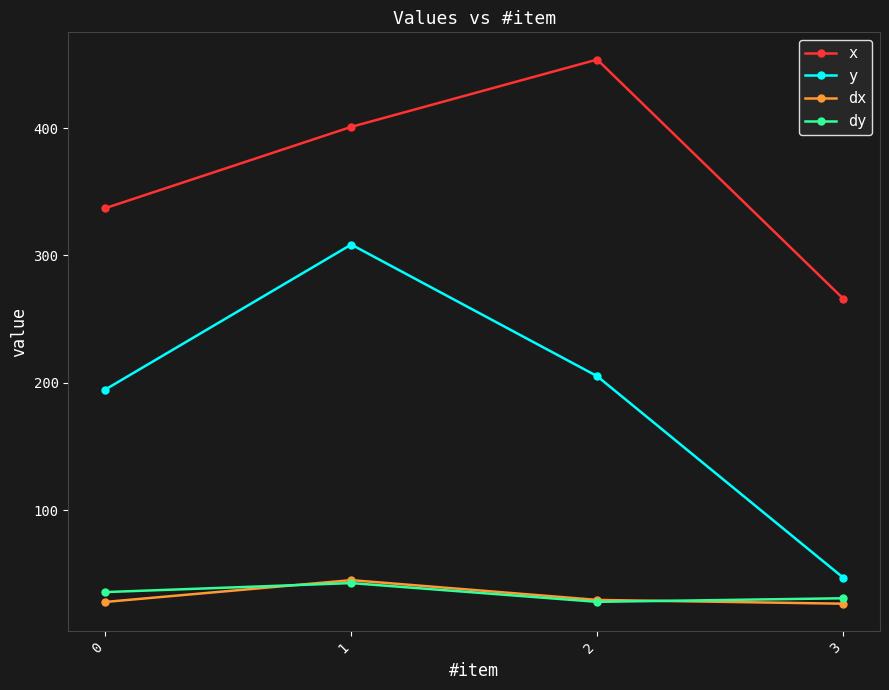

What is the sum of all dx values?

129.5